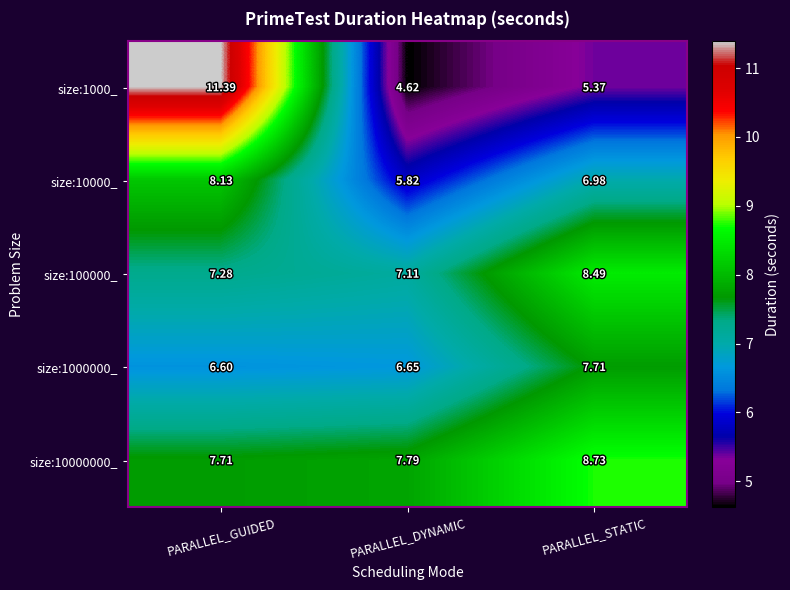

Which series changed the most between PARALLEL_GUIDED and PARALLEL_STATIC?

size:1000_